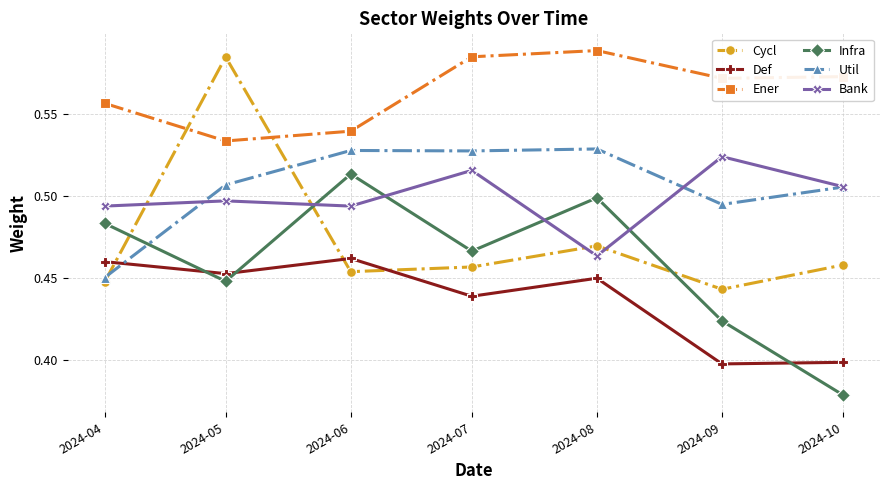

The value of Ener at 2024-04 is 0.2. True or false?

False